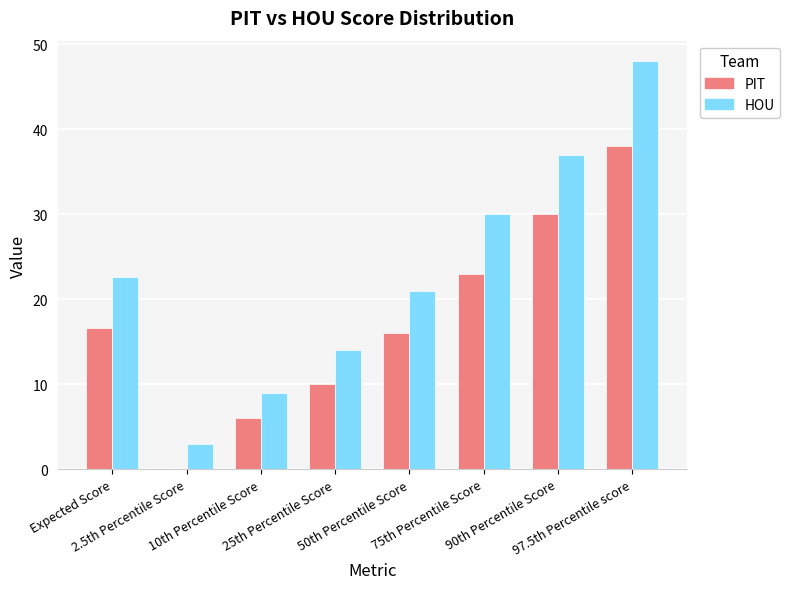

Reading left to right, transcribe all the data shown in this chart.

PIT: 16.6	0.0	6.0	10.0	16.0	23.0	30.0	38.0
HOU: 22.6	3.0	9.0	14.0	21.0	30.0	37.0	48.0